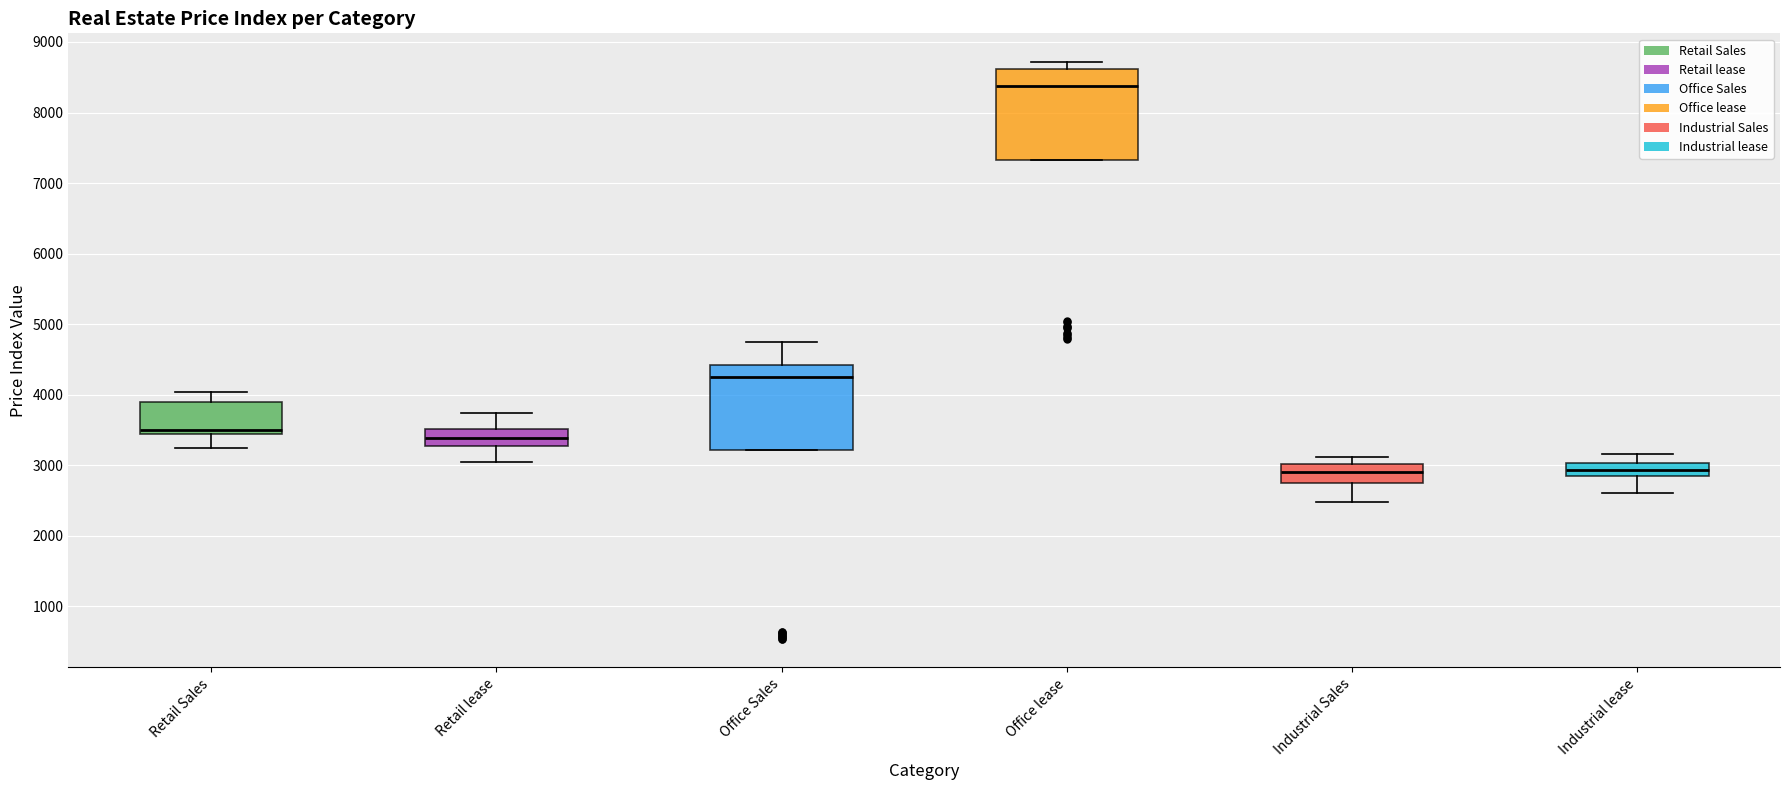

Reading left to right, read every box against the y-axis: the position of its median line, the range the box covers, and the ends of its whiskers. The values are not printed on the chart, so give them approximately, as read against the axis.

Retail Sales: median 3500, box 3400 to 3900, whiskers 3200 to 4000
Retail lease: median 3400, box 3300 to 3500, whiskers 3000 to 3700
Office Sales: median 4300, box 3200 to 4400, whiskers 3200 to 4700
Office lease: median 8400, box 7300 to 8600, whiskers 7300 to 8700
Industrial Sales: median 2900, box 2800 to 3000, whiskers 2500 to 3100
Industrial lease: median 2900 (inside the box), box 2900 to 3000, whiskers 2600 to 3200